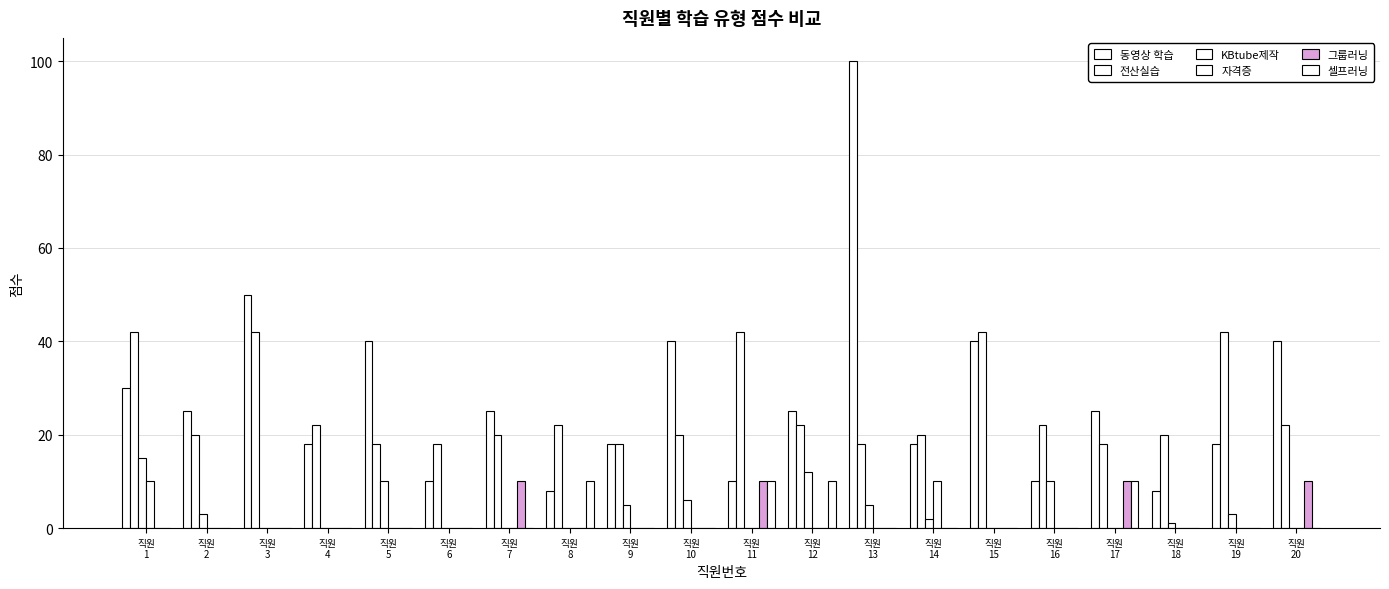

Reading left to right, extract all data points from this chart.

동영상 학습: 직원
1=30	직원
2=25	직원
3=50	직원
4=18	직원
5=40	직원
6=10	직원
7=25	직원
8=8	직원
9=18	직원
10=40	직원
11=10	직원
12=25	직원
13=100	직원
14=18	직원
15=40	직원
16=10	직원
17=25	직원
18=8	직원
19=18	직원
20=40
전산실습: 직원
1=42	직원
2=20	직원
3=42	직원
4=22	직원
5=18	직원
6=18	직원
7=20	직원
8=22	직원
9=18	직원
10=20	직원
11=42	직원
12=22	직원
13=18	직원
14=20	직원
15=42	직원
16=22	직원
17=18	직원
18=20	직원
19=42	직원
20=22
KBtube제작: 직원
1=15	직원
2=3	직원
3=0	직원
4=0	직원
5=10	직원
6=0	직원
7=0	직원
8=0	직원
9=5	직원
10=6	직원
11=0	직원
12=12	직원
13=5	직원
14=2	직원
15=0	직원
16=10	직원
17=0	직원
18=1	직원
19=3	직원
20=0
자격증: 직원
1=10	직원
2=0	직원
3=0	직원
4=0	직원
5=0	직원
6=0	직원
7=0	직원
8=0	직원
9=0	직원
10=0	직원
11=0	직원
12=0	직원
13=0	직원
14=10	직원
15=0	직원
16=0	직원
17=0	직원
18=0	직원
19=0	직원
20=0
그룹러닝: 직원
1=0	직원
2=0	직원
3=0	직원
4=0	직원
5=0	직원
6=0	직원
7=10	직원
8=0	직원
9=0	직원
10=0	직원
11=10	직원
12=0	직원
13=0	직원
14=0	직원
15=0	직원
16=0	직원
17=10	직원
18=0	직원
19=0	직원
20=10
셀프러닝: 직원
1=0	직원
2=0	직원
3=0	직원
4=0	직원
5=0	직원
6=0	직원
7=0	직원
8=10	직원
9=0	직원
10=0	직원
11=10	직원
12=10	직원
13=0	직원
14=0	직원
15=0	직원
16=0	직원
17=10	직원
18=0	직원
19=0	직원
20=0